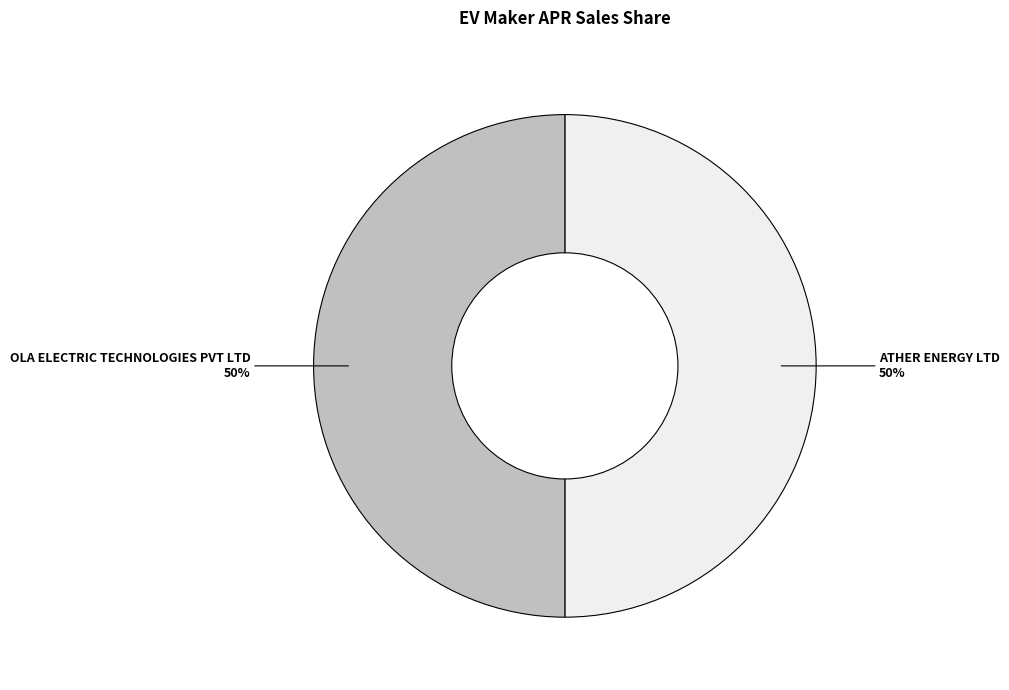

To the nearest percent, what is the average slice percentage?

50%